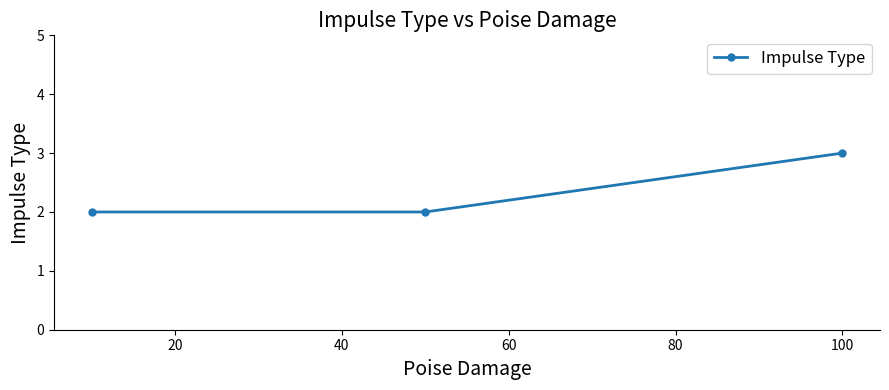

What is the greatest value displayed?

3